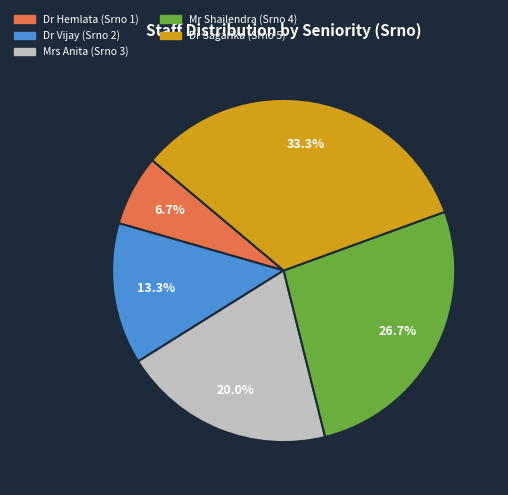

How many slices are in this pie chart?

5